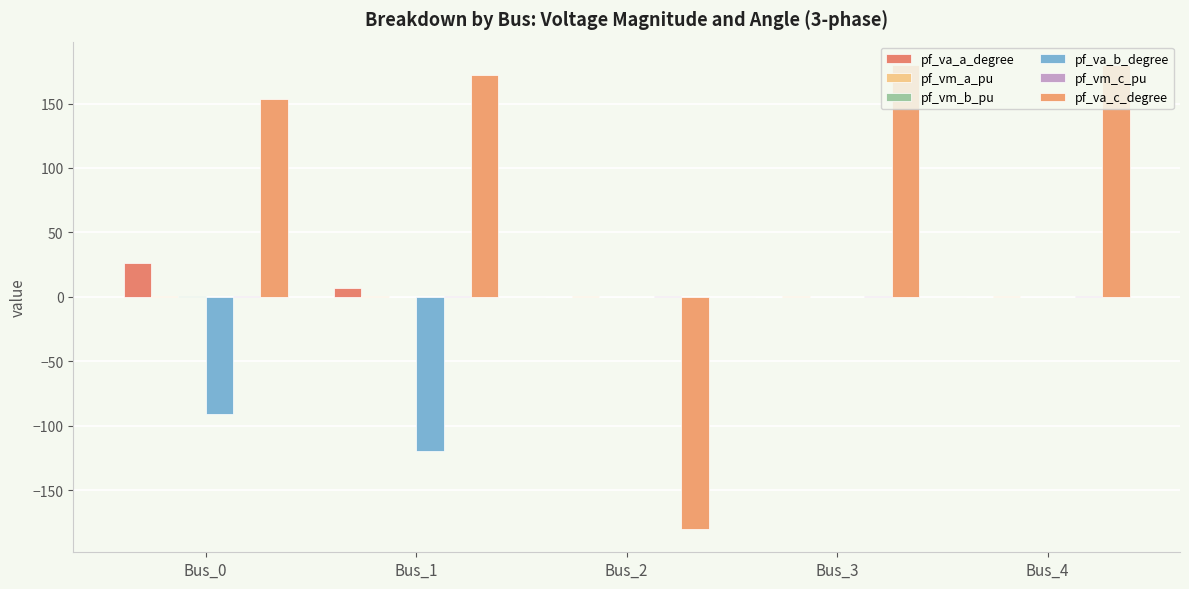

What is the difference between the highest and lowest values at Bus_2?

181.0